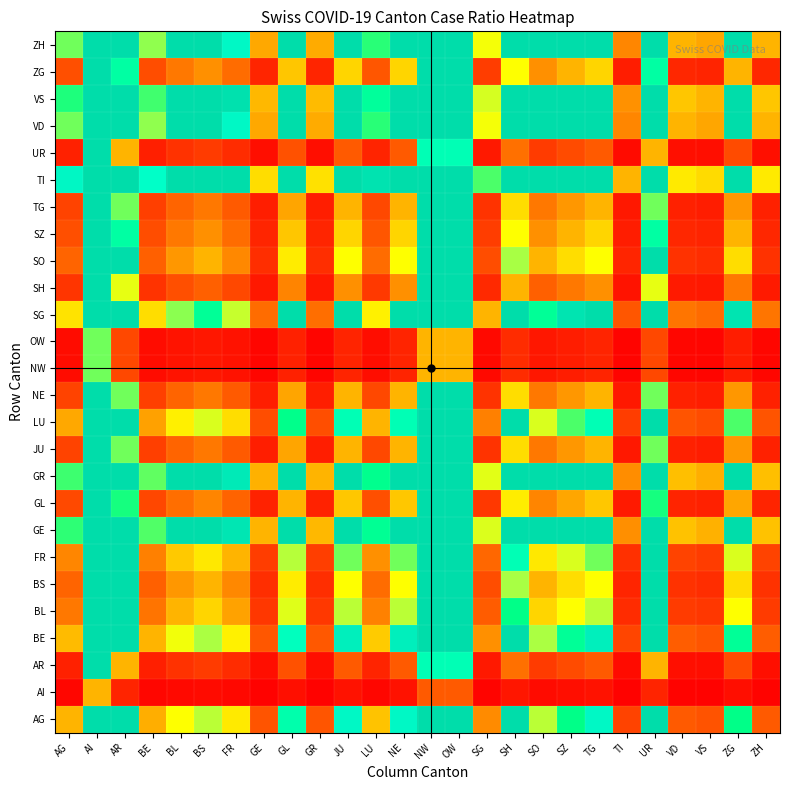

Reading right to left, list all the values displayed in this chart.

AG: ZH=0.2	ZG=0.8	VS=0.2	VD=0.2	UR=1.0	TI=0.1	TG=0.9	SZ=0.8	SO=0.6	SH=1.0	SG=0.3	OW=1.0	NW=1.0	NE=0.9	LU=0.4	JU=0.9	GR=0.2	GL=0.8	GE=0.2	FR=0.5	BS=0.6	BL=0.5	BE=0.3	AR=1.0	AI=1.0	AG=0.3
AI: ZH=0.0	ZG=0.0	VS=0.0	VD=0.0	UR=0.1	TI=0.0	TG=0.0	SZ=0.0	SO=0.0	SH=0.0	SG=0.0	OW=0.2	NW=0.2	NE=0.0	LU=0.0	JU=0.0	GR=0.0	GL=0.0	GE=0.0	FR=0.0	BS=0.0	BL=0.0	BE=0.0	AR=0.1	AI=0.3	AG=0.0
AR: ZH=0.0	ZG=0.1	VS=0.0	VD=0.0	UR=0.3	TI=0.0	TG=0.2	SZ=0.1	SO=0.1	SH=0.2	SG=0.0	OW=0.8	NW=0.8	NE=0.2	LU=0.1	JU=0.2	GR=0.0	GL=0.2	GE=0.0	FR=0.1	BS=0.1	BL=0.1	BE=0.1	AR=0.3	AI=1.0	AG=0.1
BE: ZH=0.2	ZG=0.8	VS=0.2	VD=0.2	UR=1.0	TI=0.1	TG=0.9	SZ=0.8	SO=0.6	SH=1.0	SG=0.3	OW=1.0	NW=1.0	NE=0.9	LU=0.4	JU=0.9	GR=0.2	GL=0.8	GE=0.2	FR=0.5	BS=0.6	BL=0.5	BE=0.3	AR=1.0	AI=1.0	AG=0.3
BL: ZH=0.1	ZG=0.5	VS=0.1	VD=0.1	UR=1.0	TI=0.1	TG=0.6	SZ=0.5	SO=0.4	SH=0.8	SG=0.2	OW=1.0	NW=1.0	NE=0.6	LU=0.2	JU=0.6	GR=0.1	GL=0.5	GE=0.1	FR=0.3	BS=0.4	BL=0.3	BE=0.2	AR=1.0	AI=1.0	AG=0.2
BS: ZH=0.1	ZG=0.4	VS=0.1	VD=0.1	UR=1.0	TI=0.1	TG=0.5	SZ=0.4	SO=0.3	SH=0.6	SG=0.1	OW=1.0	NW=1.0	NE=0.5	LU=0.2	JU=0.5	GR=0.1	GL=0.5	GE=0.1	FR=0.2	BS=0.3	BL=0.3	BE=0.2	AR=1.0	AI=1.0	AG=0.2
FR: ZH=0.1	ZG=0.6	VS=0.1	VD=0.1	UR=1.0	TI=0.1	TG=0.7	SZ=0.6	SO=0.4	SH=0.8	SG=0.2	OW=1.0	NW=1.0	NE=0.7	LU=0.3	JU=0.7	GR=0.1	GL=0.6	GE=0.1	FR=0.3	BS=0.4	BL=0.4	BE=0.2	AR=1.0	AI=1.0	AG=0.2
GE: ZH=0.4	ZG=1.0	VS=0.3	VD=0.4	UR=1.0	TI=0.3	TG=1.0	SZ=1.0	SO=1.0	SH=1.0	SG=0.6	OW=1.0	NW=1.0	NE=1.0	LU=0.8	JU=1.0	GR=0.3	GL=1.0	GE=0.3	FR=1.0	BS=1.0	BL=1.0	BE=0.7	AR=1.0	AI=1.0	AG=0.7
GL: ZH=0.1	ZG=0.3	VS=0.1	VD=0.1	UR=0.7	TI=0.1	TG=0.4	SZ=0.3	SO=0.2	SH=0.5	SG=0.1	OW=1.0	NW=1.0	NE=0.4	LU=0.1	JU=0.4	GR=0.1	GL=0.3	GE=0.1	FR=0.2	BS=0.2	BL=0.2	BE=0.1	AR=0.7	AI=1.0	AG=0.1
GR: ZH=0.4	ZG=1.0	VS=0.3	VD=0.4	UR=1.0	TI=0.3	TG=1.0	SZ=1.0	SO=1.0	SH=1.0	SG=0.5	OW=1.0	NW=1.0	NE=1.0	LU=0.8	JU=1.0	GR=0.3	GL=1.0	GE=0.3	FR=1.0	BS=1.0	BL=1.0	BE=0.7	AR=1.0	AI=1.0	AG=0.7
JU: ZH=0.1	ZG=0.3	VS=0.1	VD=0.1	UR=0.7	TI=0.0	TG=0.3	SZ=0.3	SO=0.2	SH=0.4	SG=0.1	OW=1.0	NW=1.0	NE=0.3	LU=0.1	JU=0.3	GR=0.1	GL=0.3	GE=0.1	FR=0.2	BS=0.2	BL=0.2	BE=0.1	AR=0.7	AI=1.0	AG=0.1
LU: ZH=0.2	ZG=0.7	VS=0.1	VD=0.2	UR=1.0	TI=0.1	TG=0.8	SZ=0.7	SO=0.6	SH=1.0	SG=0.2	OW=1.0	NW=1.0	NE=0.8	LU=0.3	JU=0.8	GR=0.1	GL=0.8	GE=0.1	FR=0.4	BS=0.6	BL=0.5	BE=0.3	AR=1.0	AI=1.0	AG=0.3
NE: ZH=0.1	ZG=0.3	VS=0.1	VD=0.1	UR=0.7	TI=0.0	TG=0.3	SZ=0.3	SO=0.2	SH=0.4	SG=0.1	OW=1.0	NW=1.0	NE=0.3	LU=0.1	JU=0.3	GR=0.1	GL=0.3	GE=0.1	FR=0.2	BS=0.2	BL=0.2	BE=0.1	AR=0.7	AI=1.0	AG=0.1
NW: ZH=0.0	ZG=0.1	VS=0.0	VD=0.0	UR=0.1	TI=0.0	TG=0.1	SZ=0.1	SO=0.0	SH=0.1	SG=0.0	OW=0.3	NW=0.3	NE=0.1	LU=0.0	JU=0.1	GR=0.0	GL=0.1	GE=0.0	FR=0.0	BS=0.0	BL=0.0	BE=0.0	AR=0.1	AI=0.7	AG=0.0
OW: ZH=0.0	ZG=0.1	VS=0.0	VD=0.0	UR=0.1	TI=0.0	TG=0.1	SZ=0.1	SO=0.0	SH=0.1	SG=0.0	OW=0.3	NW=0.3	NE=0.1	LU=0.0	JU=0.1	GR=0.0	GL=0.1	GE=0.0	FR=0.0	BS=0.0	BL=0.0	BE=0.0	AR=0.1	AI=0.7	AG=0.0
SG: ZH=0.2	ZG=1.0	VS=0.2	VD=0.2	UR=1.0	TI=0.2	TG=1.0	SZ=1.0	SO=0.8	SH=1.0	SG=0.3	OW=1.0	NW=1.0	NE=1.0	LU=0.5	JU=1.0	GR=0.2	GL=1.0	GE=0.2	FR=0.6	BS=0.8	BL=0.6	BE=0.4	AR=1.0	AI=1.0	AG=0.4
SH: ZH=0.0	ZG=0.2	VS=0.0	VD=0.0	UR=0.5	TI=0.0	TG=0.3	SZ=0.2	SO=0.2	SH=0.3	SG=0.1	OW=1.0	NW=1.0	NE=0.3	LU=0.1	JU=0.3	GR=0.0	GL=0.2	GE=0.0	FR=0.1	BS=0.2	BL=0.1	BE=0.1	AR=0.5	AI=1.0	AG=0.1
SO: ZH=0.1	ZG=0.4	VS=0.1	VD=0.1	UR=1.0	TI=0.1	TG=0.5	SZ=0.4	SO=0.3	SH=0.6	SG=0.1	OW=1.0	NW=1.0	NE=0.5	LU=0.2	JU=0.5	GR=0.1	GL=0.5	GE=0.1	FR=0.2	BS=0.3	BL=0.3	BE=0.2	AR=1.0	AI=1.0	AG=0.2
SZ: ZH=0.1	ZG=0.3	VS=0.1	VD=0.1	UR=0.8	TI=0.1	TG=0.4	SZ=0.3	SO=0.3	SH=0.5	SG=0.1	OW=1.0	NW=1.0	NE=0.4	LU=0.2	JU=0.4	GR=0.1	GL=0.4	GE=0.1	FR=0.2	BS=0.3	BL=0.2	BE=0.1	AR=0.8	AI=1.0	AG=0.1
TG: ZH=0.1	ZG=0.3	VS=0.1	VD=0.1	UR=0.7	TI=0.0	TG=0.3	SZ=0.3	SO=0.2	SH=0.4	SG=0.1	OW=1.0	NW=1.0	NE=0.3	LU=0.1	JU=0.3	GR=0.1	GL=0.3	GE=0.1	FR=0.2	BS=0.2	BL=0.2	BE=0.1	AR=0.7	AI=1.0	AG=0.1
TI: ZH=0.5	ZG=1.0	VS=0.4	VD=0.5	UR=1.0	TI=0.3	TG=1.0	SZ=1.0	SO=1.0	SH=1.0	SG=0.7	OW=1.0	NW=1.0	NE=1.0	LU=1.0	JU=1.0	GR=0.4	GL=1.0	GE=0.4	FR=1.0	BS=1.0	BL=1.0	BE=0.9	AR=1.0	AI=1.0	AG=0.9
UR: ZH=0.0	ZG=0.1	VS=0.0	VD=0.0	UR=0.3	TI=0.0	TG=0.2	SZ=0.1	SO=0.1	SH=0.2	SG=0.0	OW=0.8	NW=0.8	NE=0.2	LU=0.1	JU=0.2	GR=0.0	GL=0.2	GE=0.0	FR=0.1	BS=0.1	BL=0.1	BE=0.1	AR=0.3	AI=1.0	AG=0.1
VD: ZH=0.3	ZG=1.0	VS=0.3	VD=0.3	UR=1.0	TI=0.2	TG=1.0	SZ=1.0	SO=1.0	SH=1.0	SG=0.5	OW=1.0	NW=1.0	NE=1.0	LU=0.7	JU=1.0	GR=0.3	GL=1.0	GE=0.3	FR=0.9	BS=1.0	BL=1.0	BE=0.6	AR=1.0	AI=1.0	AG=0.7
VS: ZH=0.4	ZG=1.0	VS=0.3	VD=0.4	UR=1.0	TI=0.3	TG=1.0	SZ=1.0	SO=1.0	SH=1.0	SG=0.6	OW=1.0	NW=1.0	NE=1.0	LU=0.8	JU=1.0	GR=0.3	GL=1.0	GE=0.3	FR=1.0	BS=1.0	BL=1.0	BE=0.7	AR=1.0	AI=1.0	AG=0.7
ZG: ZH=0.1	ZG=0.3	VS=0.1	VD=0.1	UR=0.8	TI=0.1	TG=0.4	SZ=0.3	SO=0.3	SH=0.5	SG=0.1	OW=1.0	NW=1.0	NE=0.4	LU=0.2	JU=0.4	GR=0.1	GL=0.4	GE=0.1	FR=0.2	BS=0.3	BL=0.2	BE=0.1	AR=0.8	AI=1.0	AG=0.1
ZH: ZH=0.3	ZG=1.0	VS=0.3	VD=0.3	UR=1.0	TI=0.2	TG=1.0	SZ=1.0	SO=1.0	SH=1.0	SG=0.5	OW=1.0	NW=1.0	NE=1.0	LU=0.7	JU=1.0	GR=0.3	GL=1.0	GE=0.3	FR=0.9	BS=1.0	BL=1.0	BE=0.6	AR=1.0	AI=1.0	AG=0.7